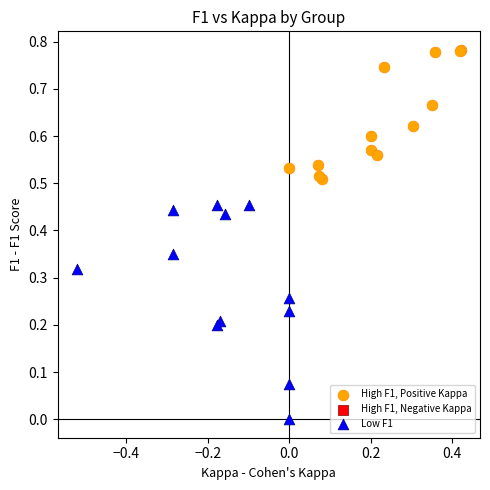

Which series has the largest Y range (max minus min)?

Low F1